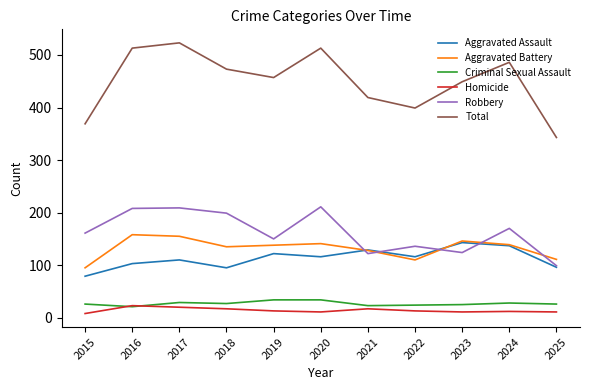

Is the value of Robbery at 2024 greater than the value of Aggravated Battery at 2016?

Yes